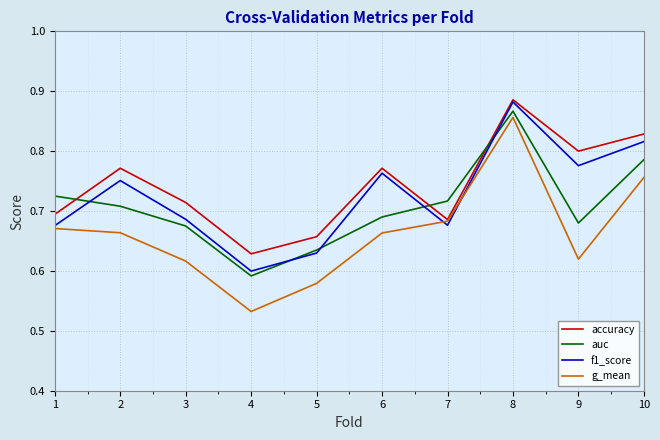

What are all the series names shown in the legend?

accuracy, auc, f1_score, g_mean